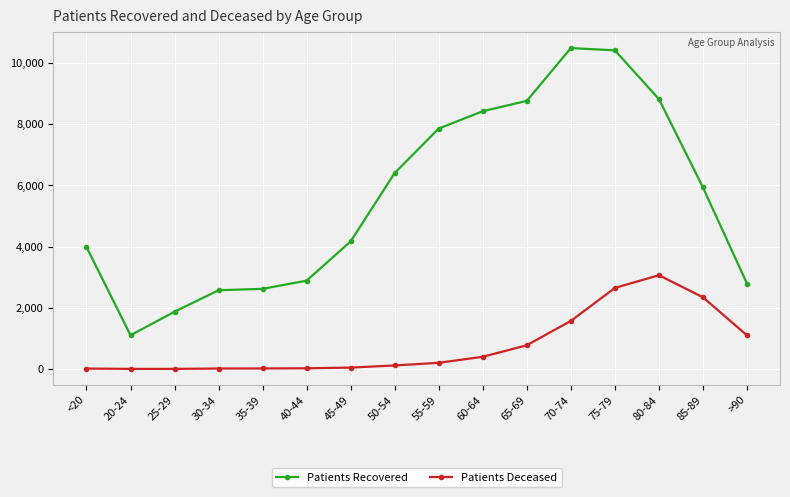

What is the sum of the Patients Recovered values at 55-59 and 35-39?

10478